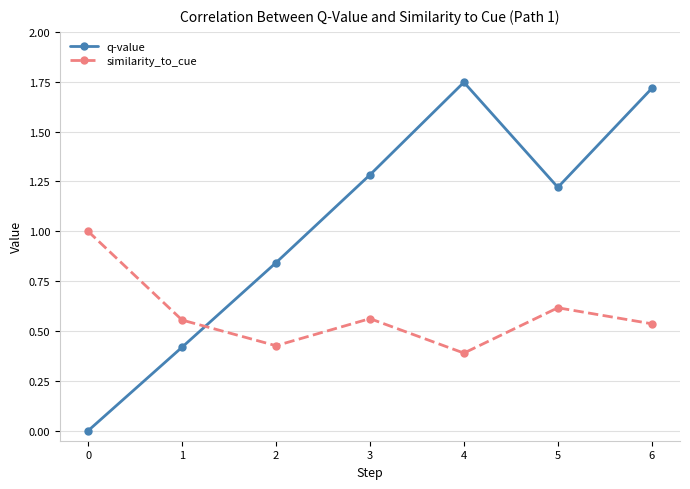

Rank the series by their average value, from highest to lowest.

q-value, similarity_to_cue